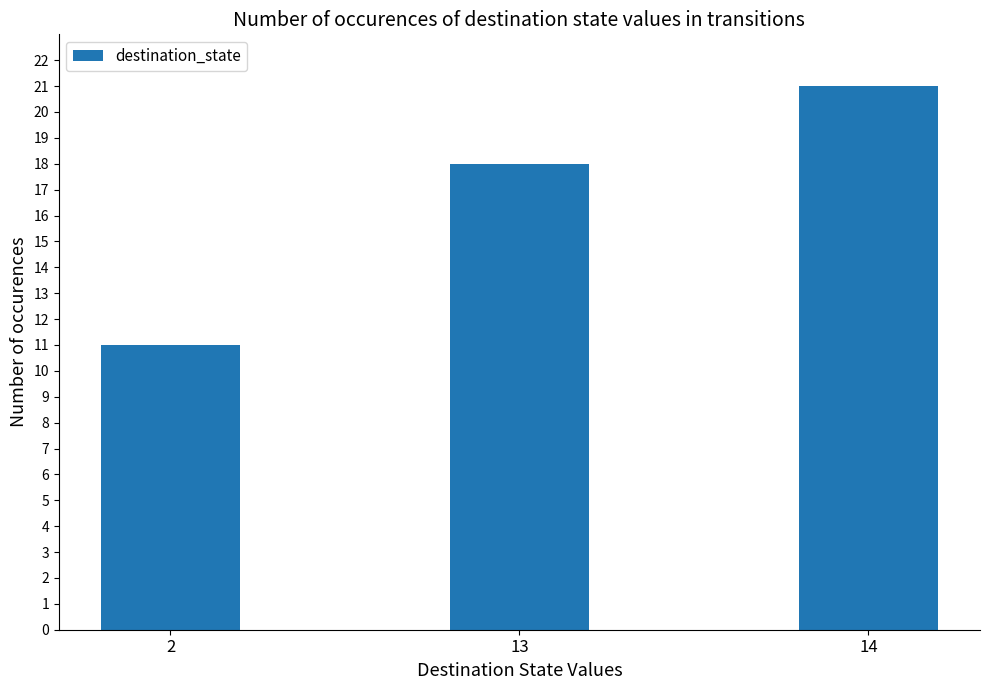

List the labels in order of value, largest first.

14, 13, 2